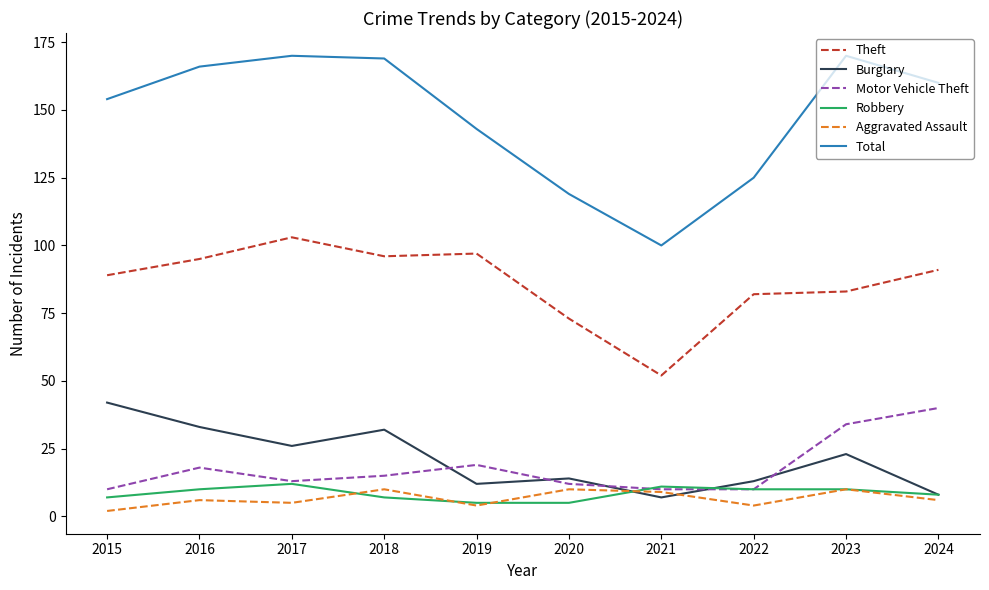

Reading left to right, what are all the values shown in this chart?

Theft: 89	95	103	96	97	73	52	82	83	91
Burglary: 42	33	26	32	12	14	7	13	23	8
Motor Vehicle Theft: 10	18	13	15	19	12	10	10	34	40
Robbery: 7	10	12	7	5	5	11	10	10	8
Aggravated Assault: 2	6	5	10	4	10	9	4	10	6
Total: 154	166	170	169	143	119	100	125	170	160